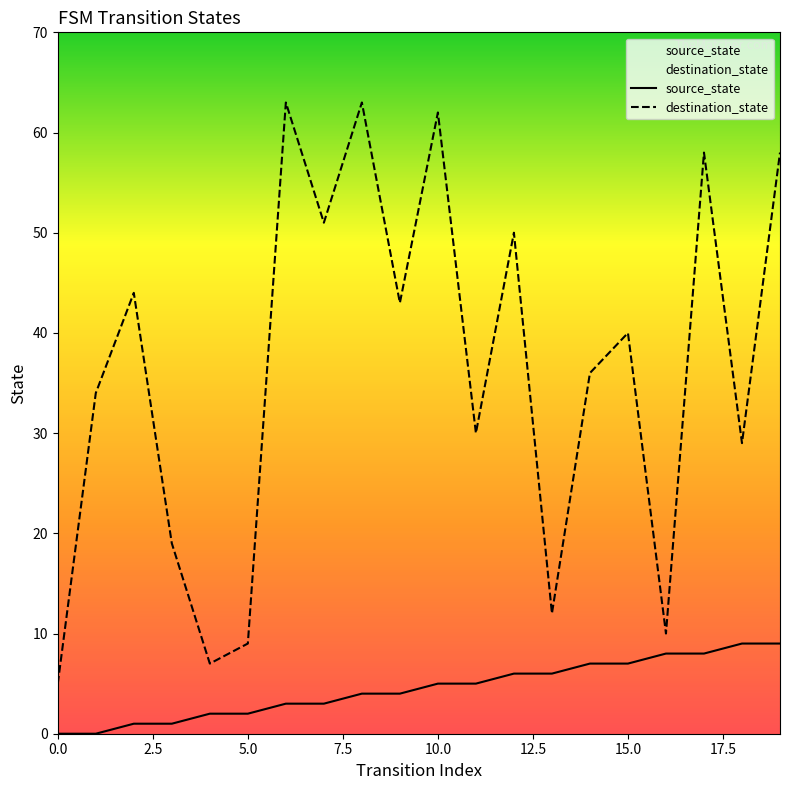

What is the sum of all source_state values?

90